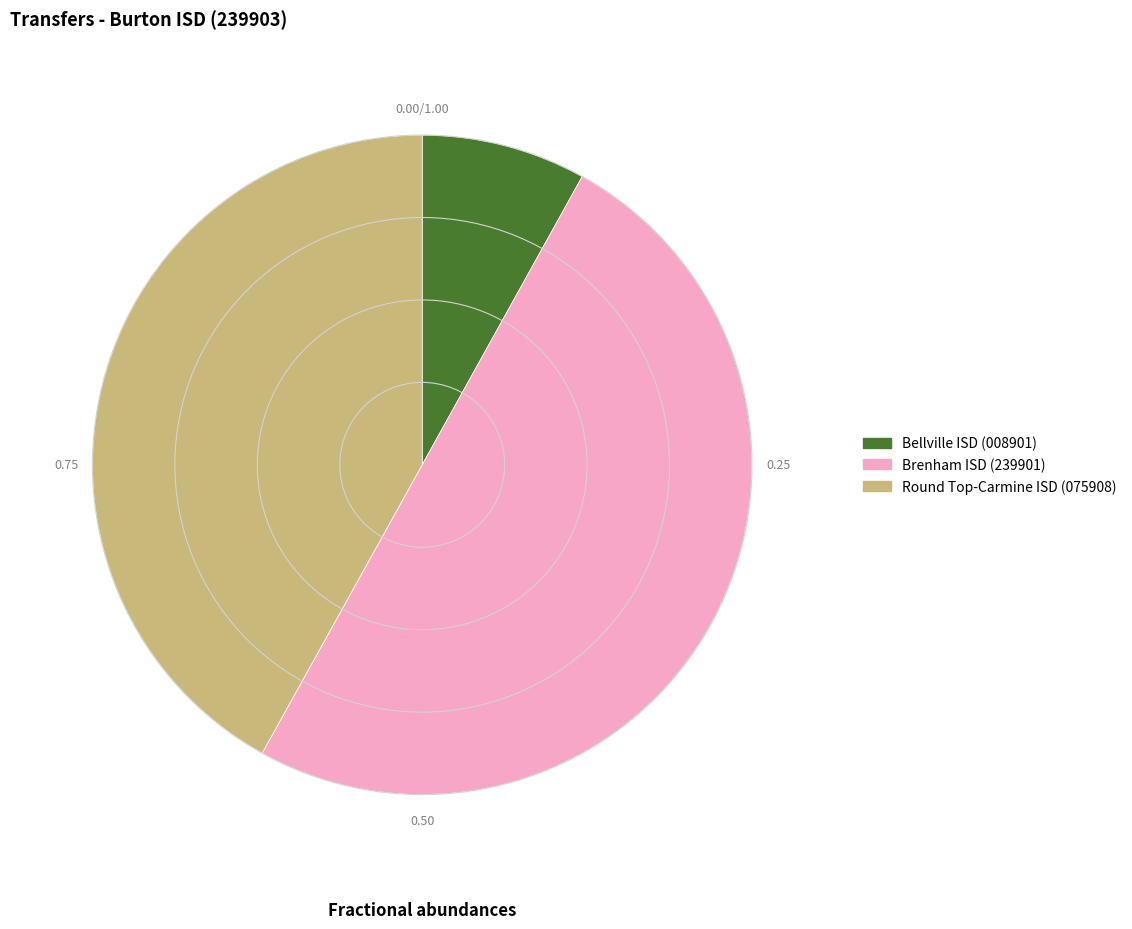

The Bellville ISD (008901) slice represents 8% of the pie. True or false?

True